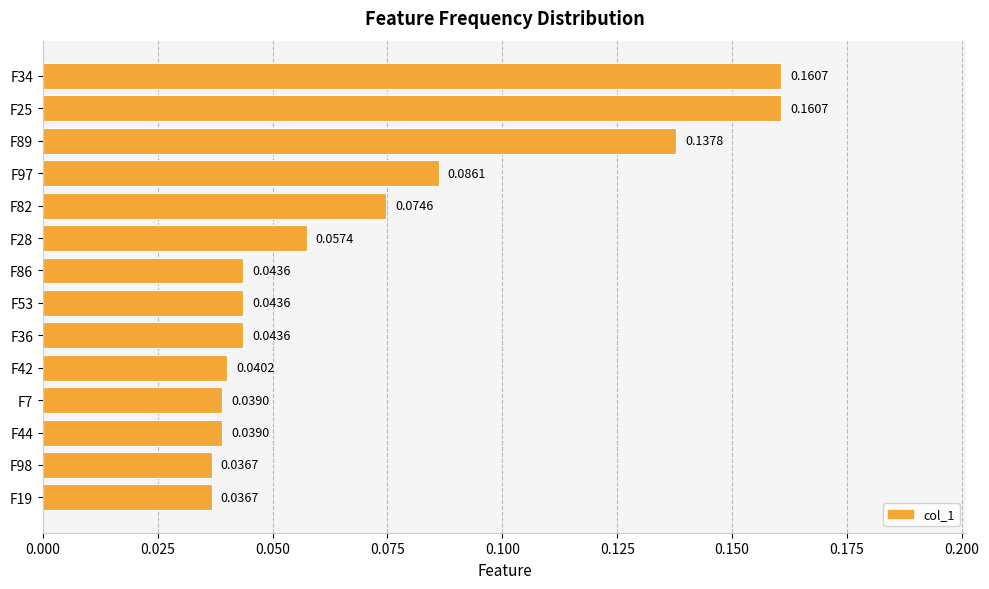

How many data points does each series have?

14